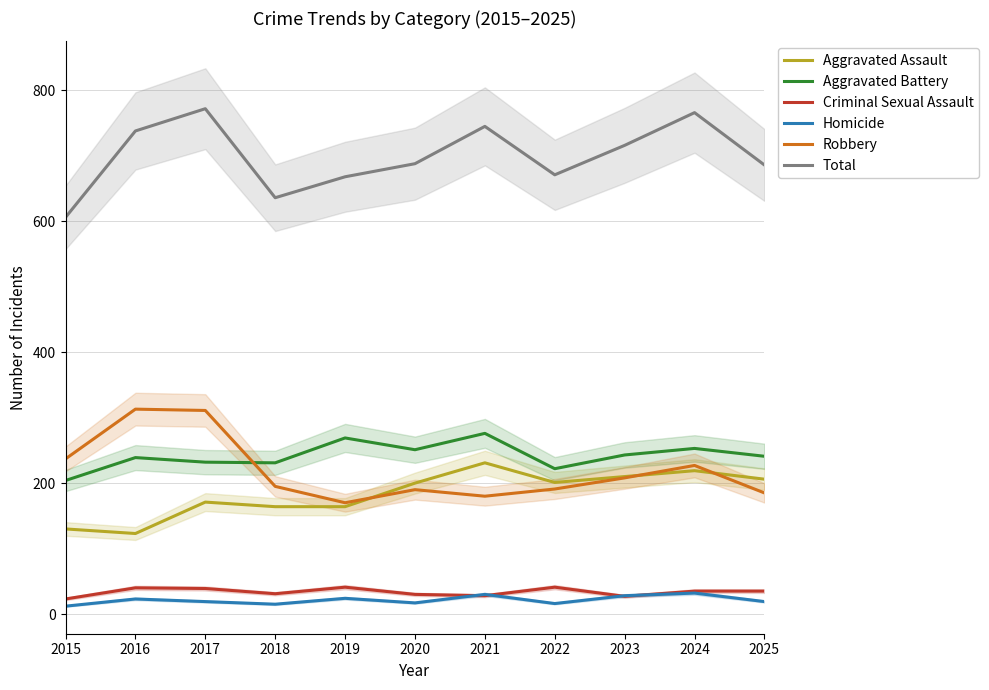

At which label is Homicide closest to 22?

2016